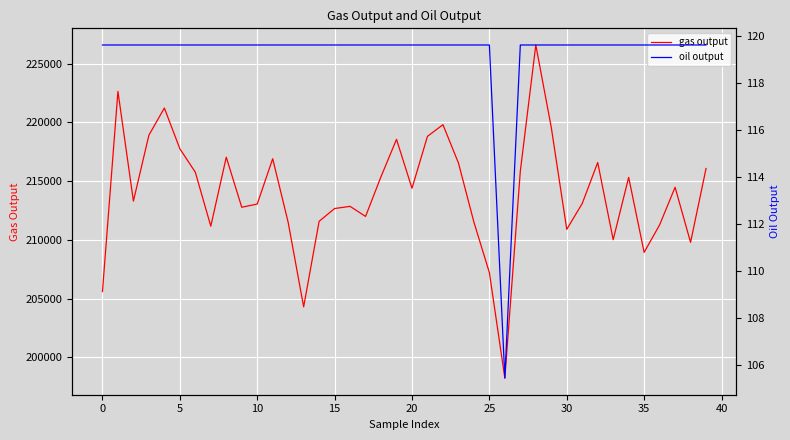

What is the greatest value displayed?

226581.0